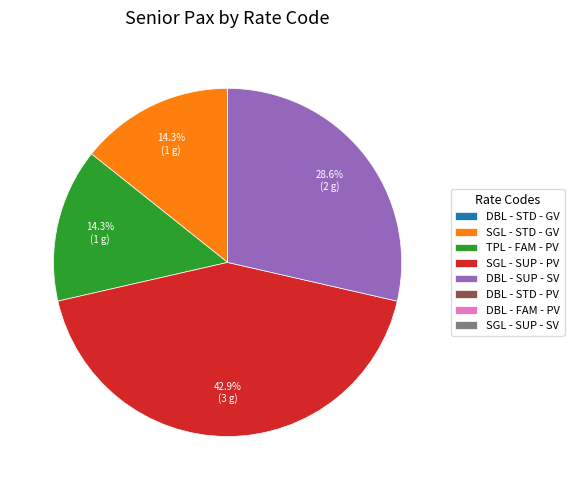

What portion of the pie excludes TPL - FAM - PV?

85.7%